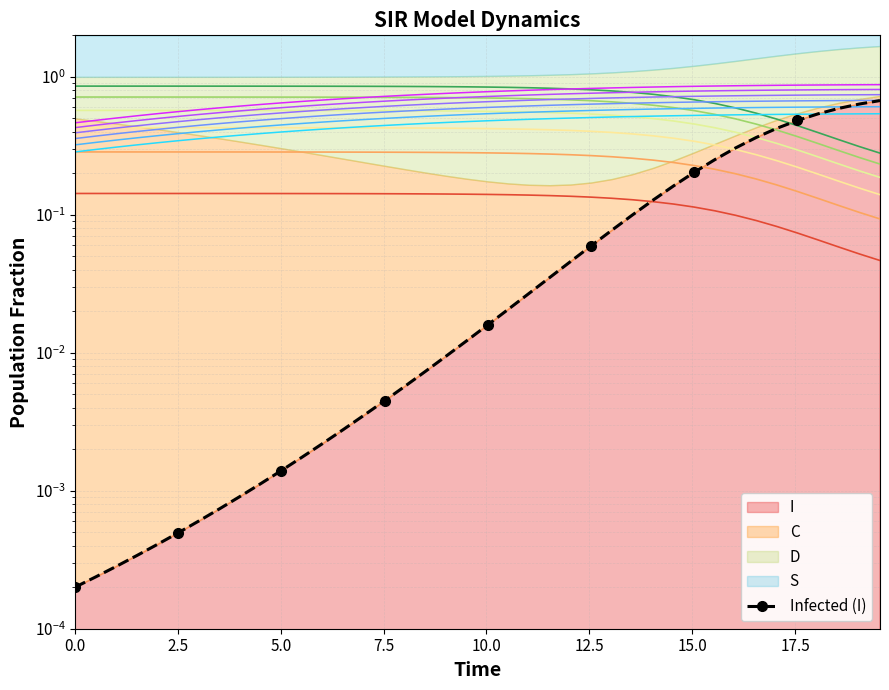

The C series shows 0.4 at 16.05351170568562. True or false?

False